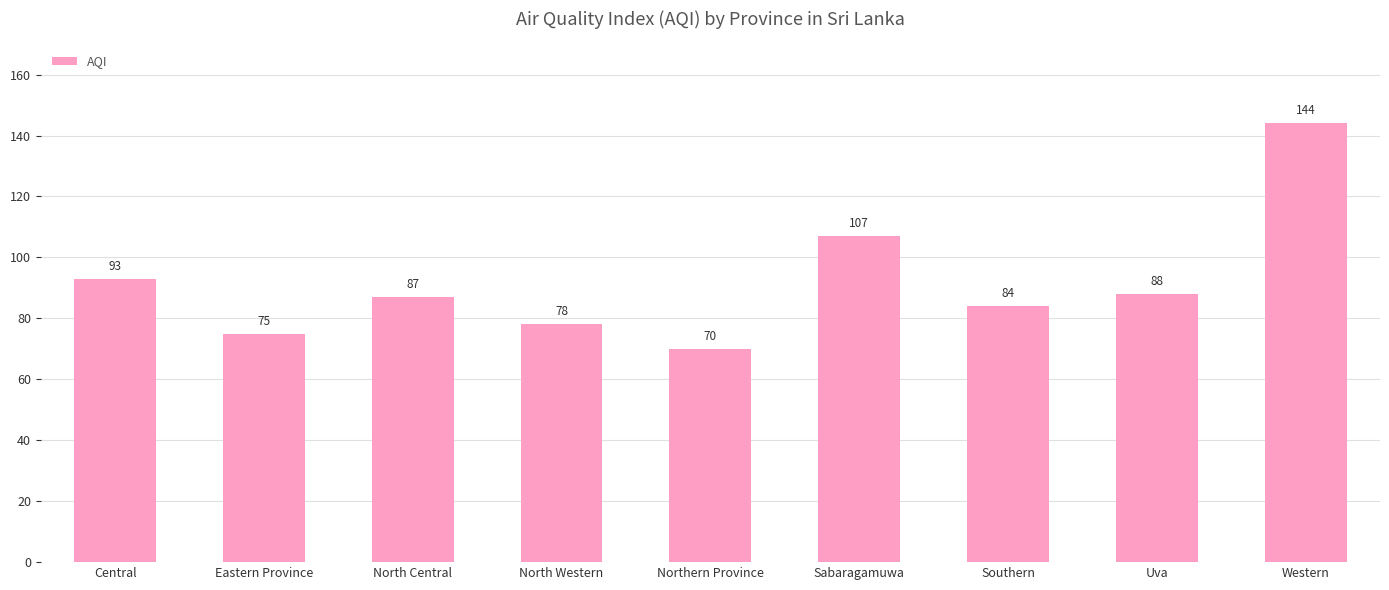

Reading left to right, extract all data points from this chart.

Central=93	Eastern Province=75	North Central=87	North Western=78	Northern Province=70	Sabaragamuwa=107	Southern=84	Uva=88	Western=144